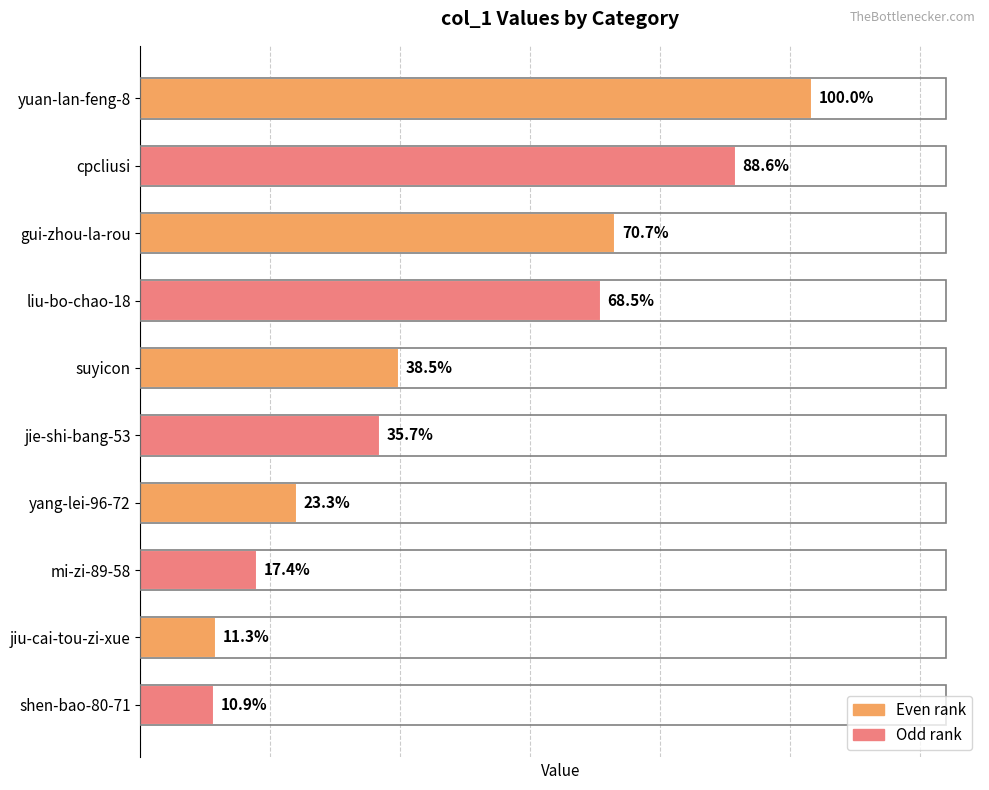

Are the bars horizontal?

Yes